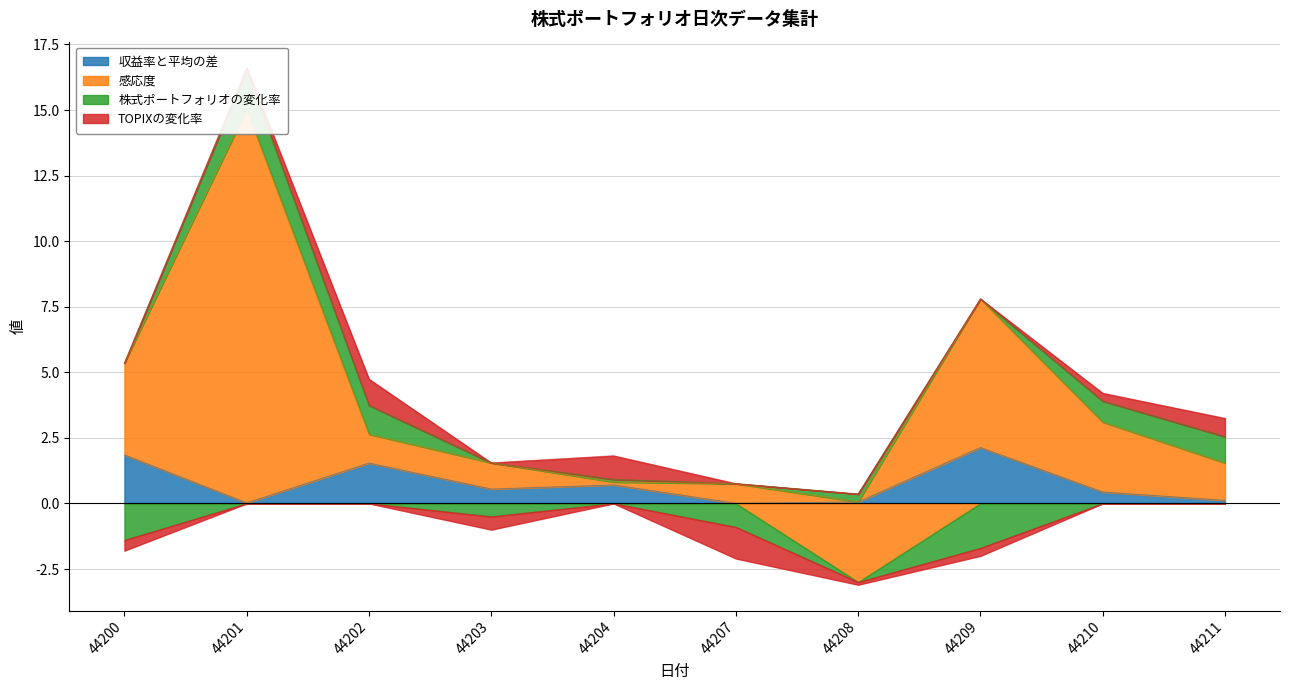

Where does the 感応度 series first go above 1?

44200